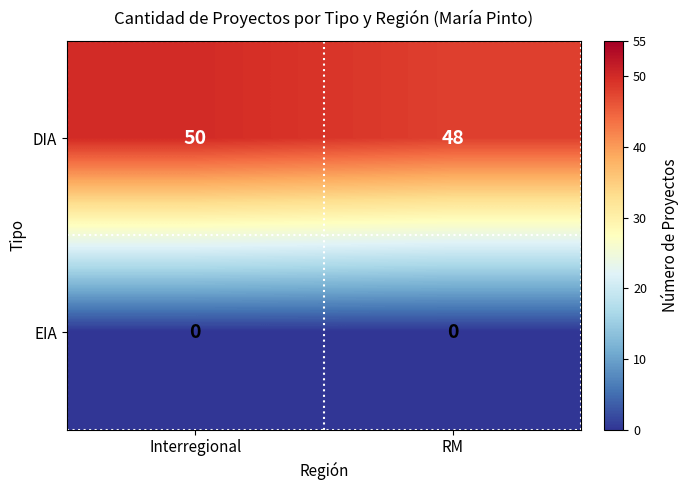

At which category is the sum across all series the highest?

Interregional